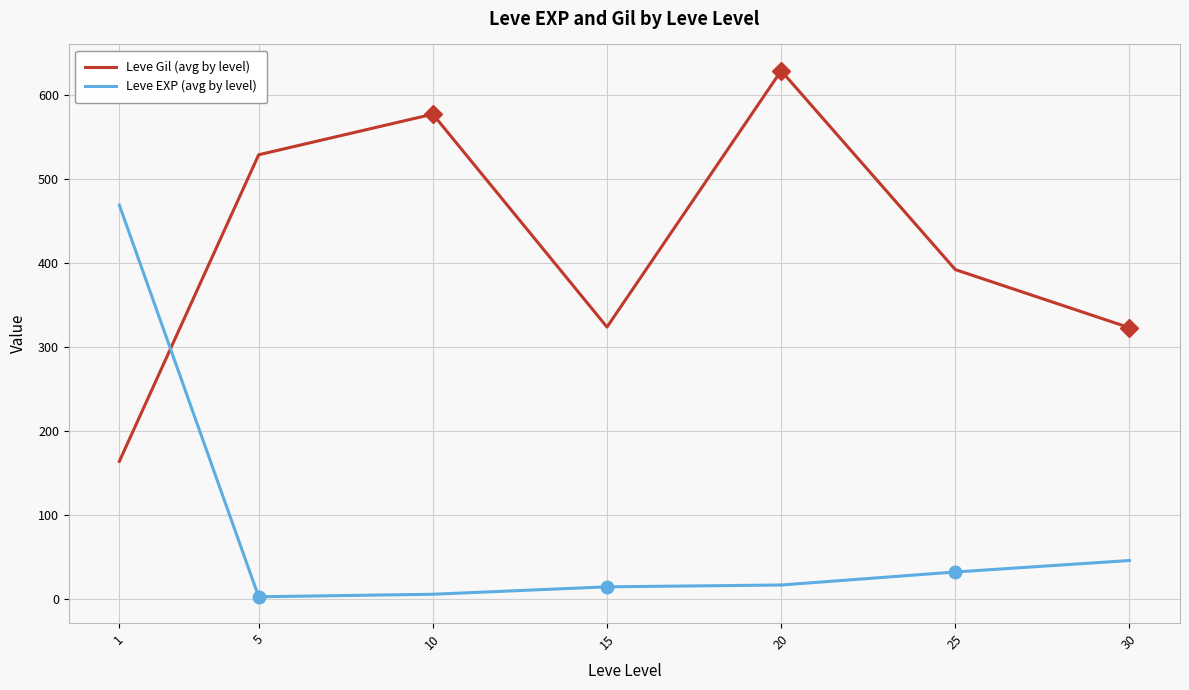

Is it true that Leve Gil (avg by level) equals 292.9 at 1?

False